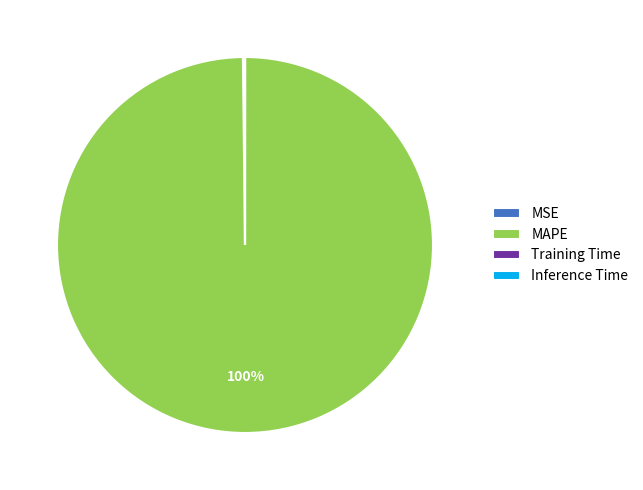

Is there a majority slice in this chart?

Yes